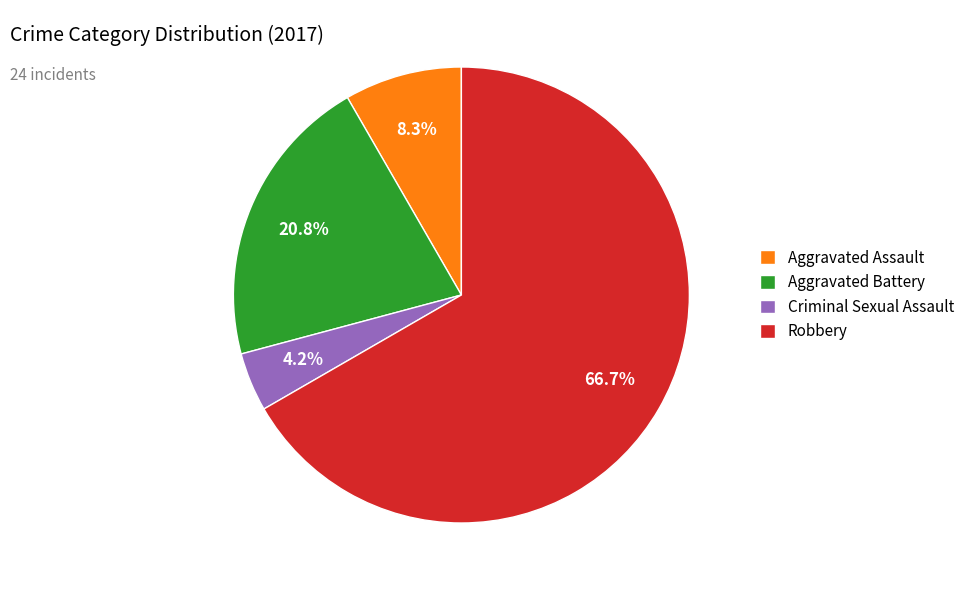

To the nearest percent, what is the average slice percentage?

25%